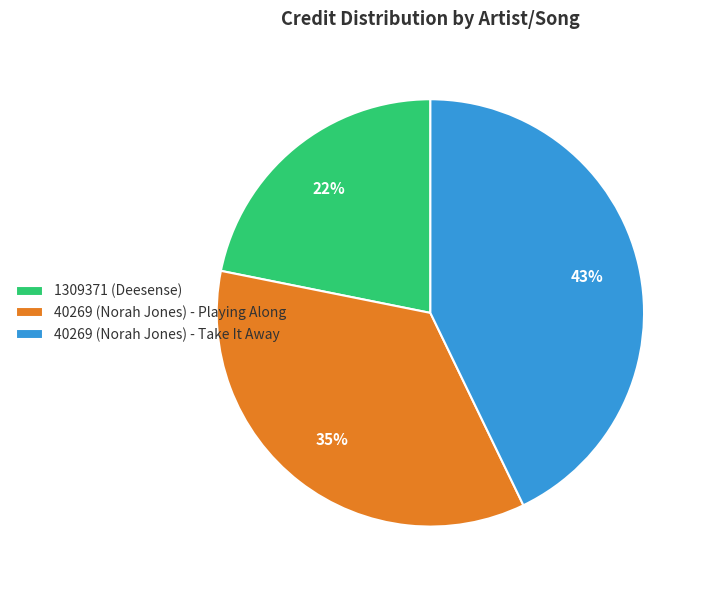

Between 40269 (Norah Jones) - Playing Along and 40269 (Norah Jones) - Take It Away, which is larger?

40269 (Norah Jones) - Take It Away